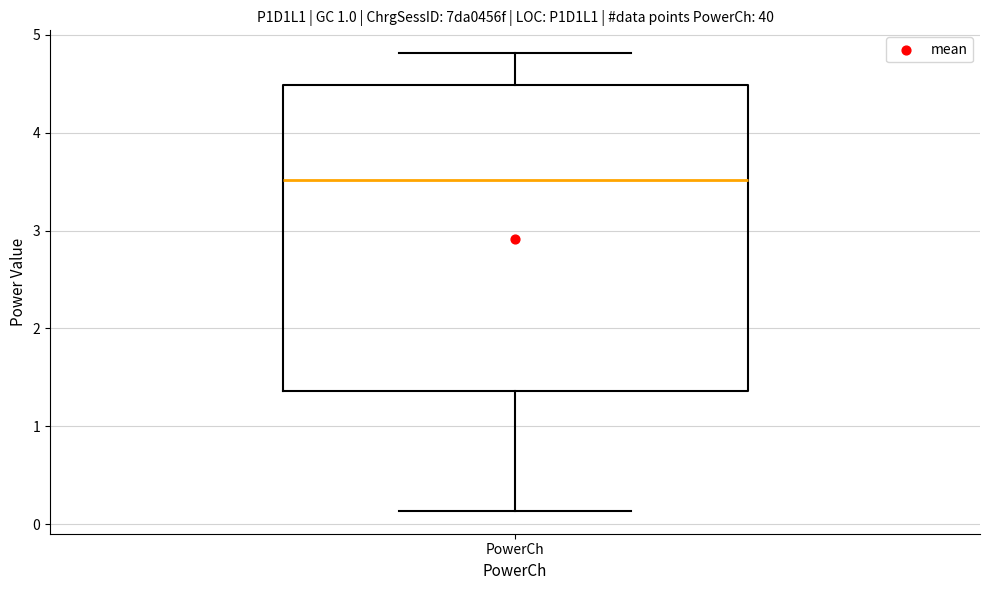

Where is the upper edge of the box for PowerCh on the y-axis? The values are not printed on the chart, so give them approximately, as read against the axis.

4.5